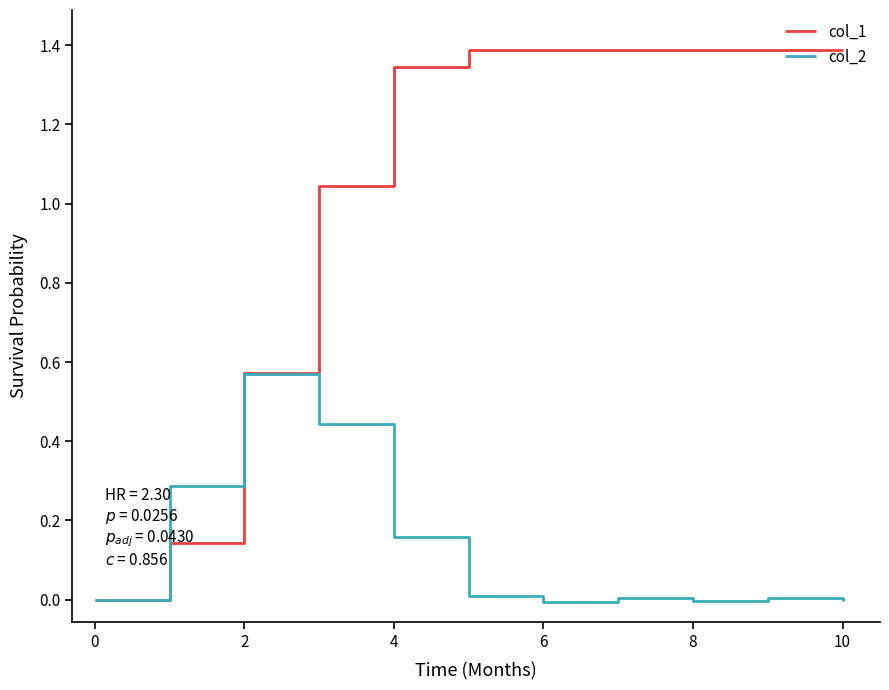

Which series has the largest range (max minus min)?

col_1